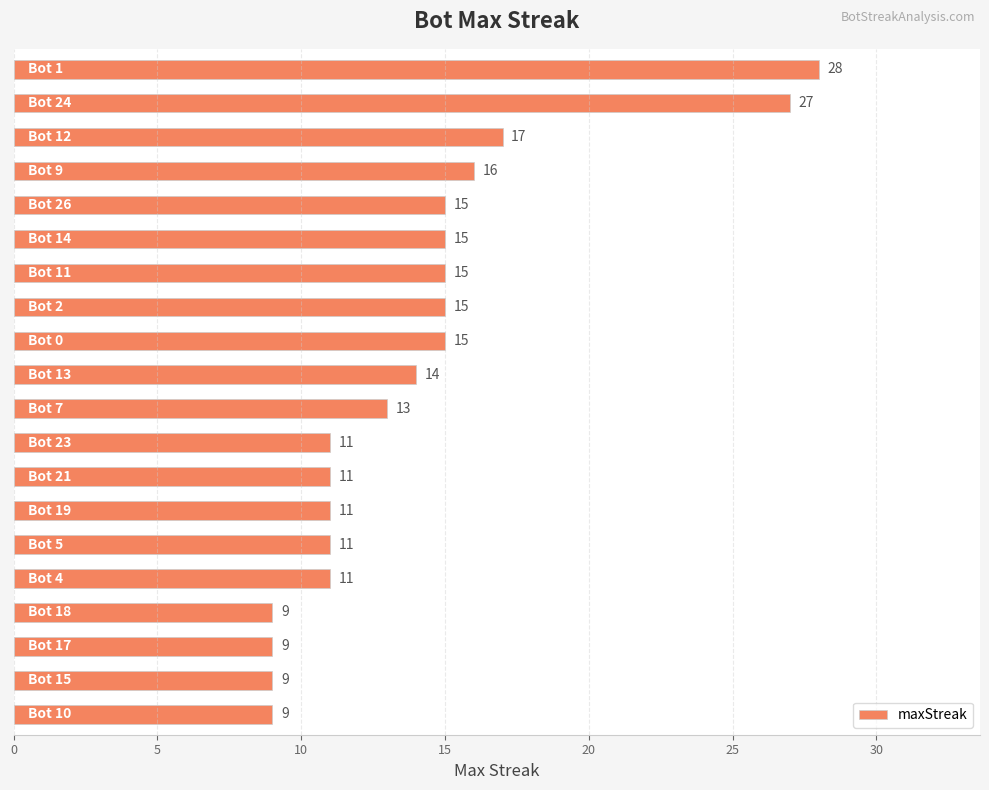

What is the minimum value shown in the chart?

9